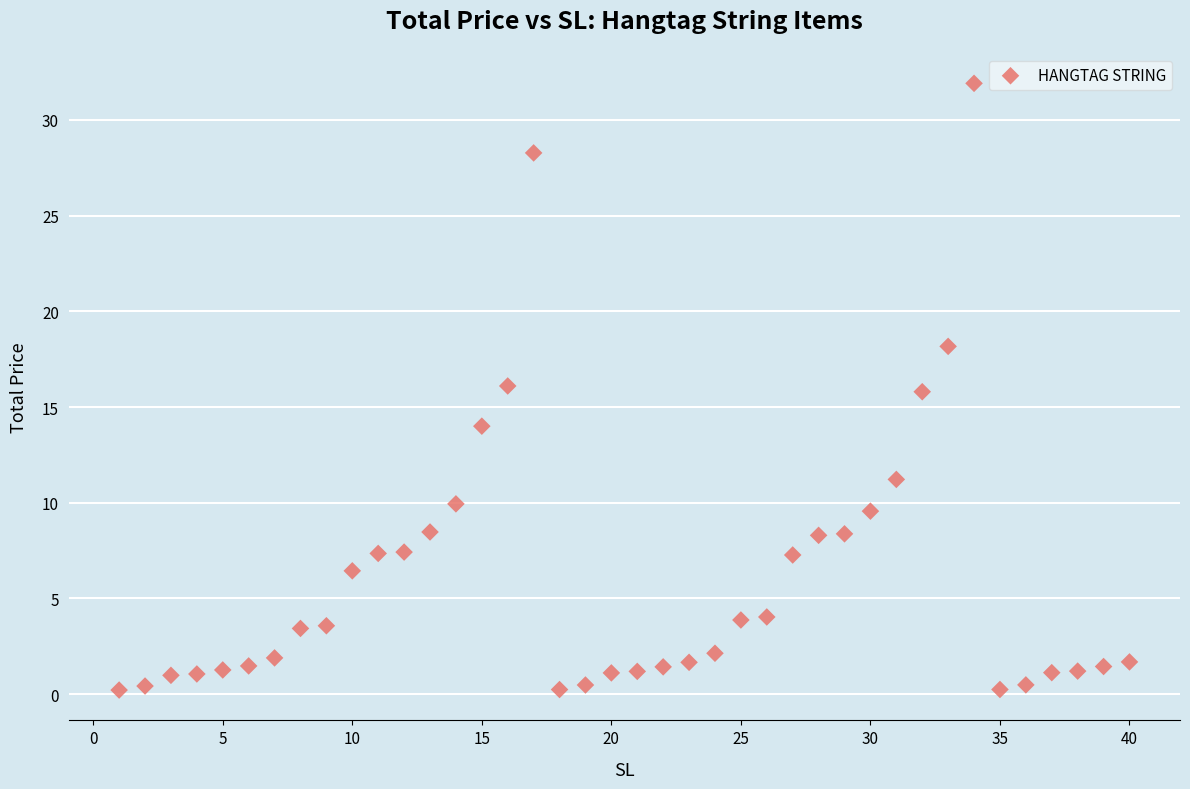

What is the range of Y values (max minus min)?

31.7